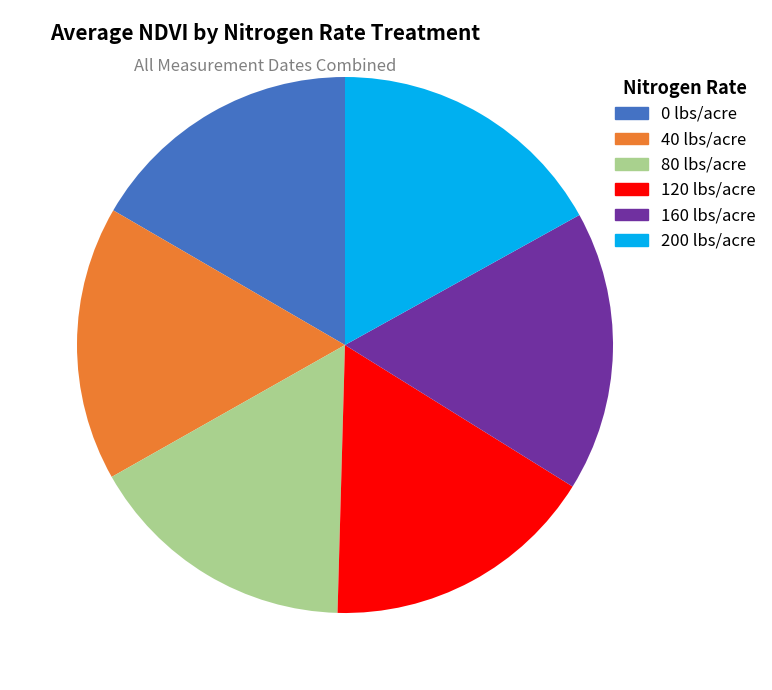

What portion of the pie excludes 40 lbs/acre?

83.4%